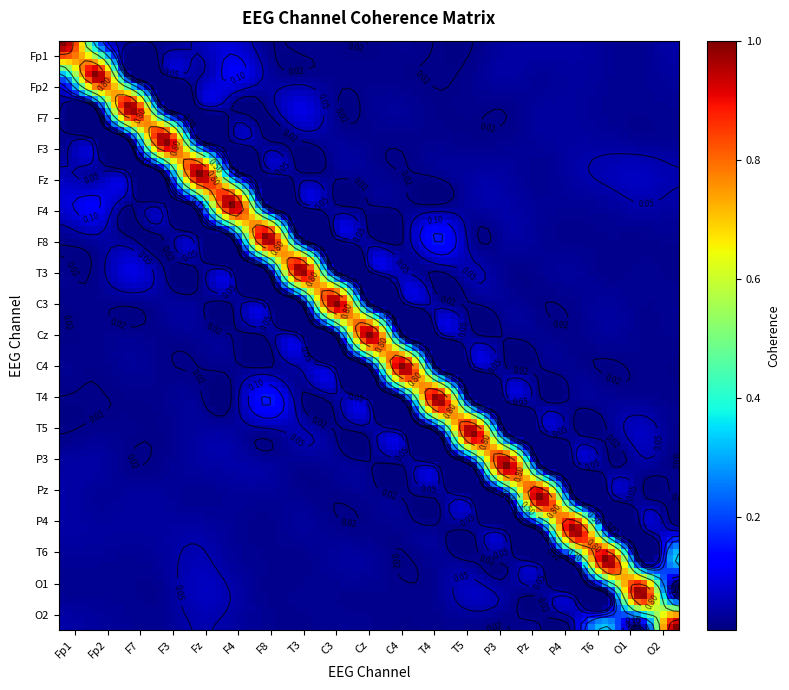

What is the spread (max minus min) of values at F4?

1.0